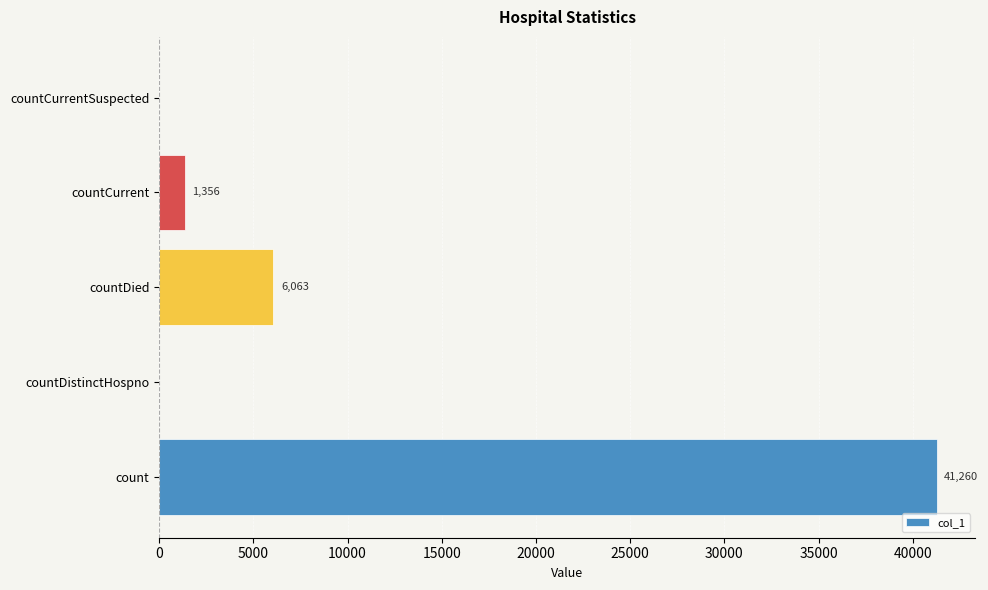

The value at count is 57407. True or false?

False